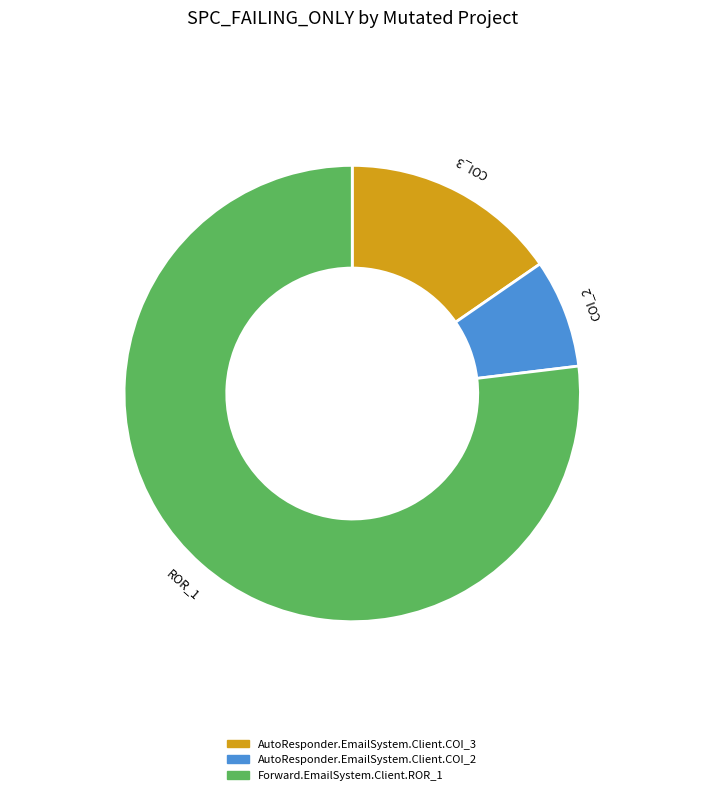

Is it true that AutoResponder.EmailSystem.Client.COI_2 is 1% of the pie?

False